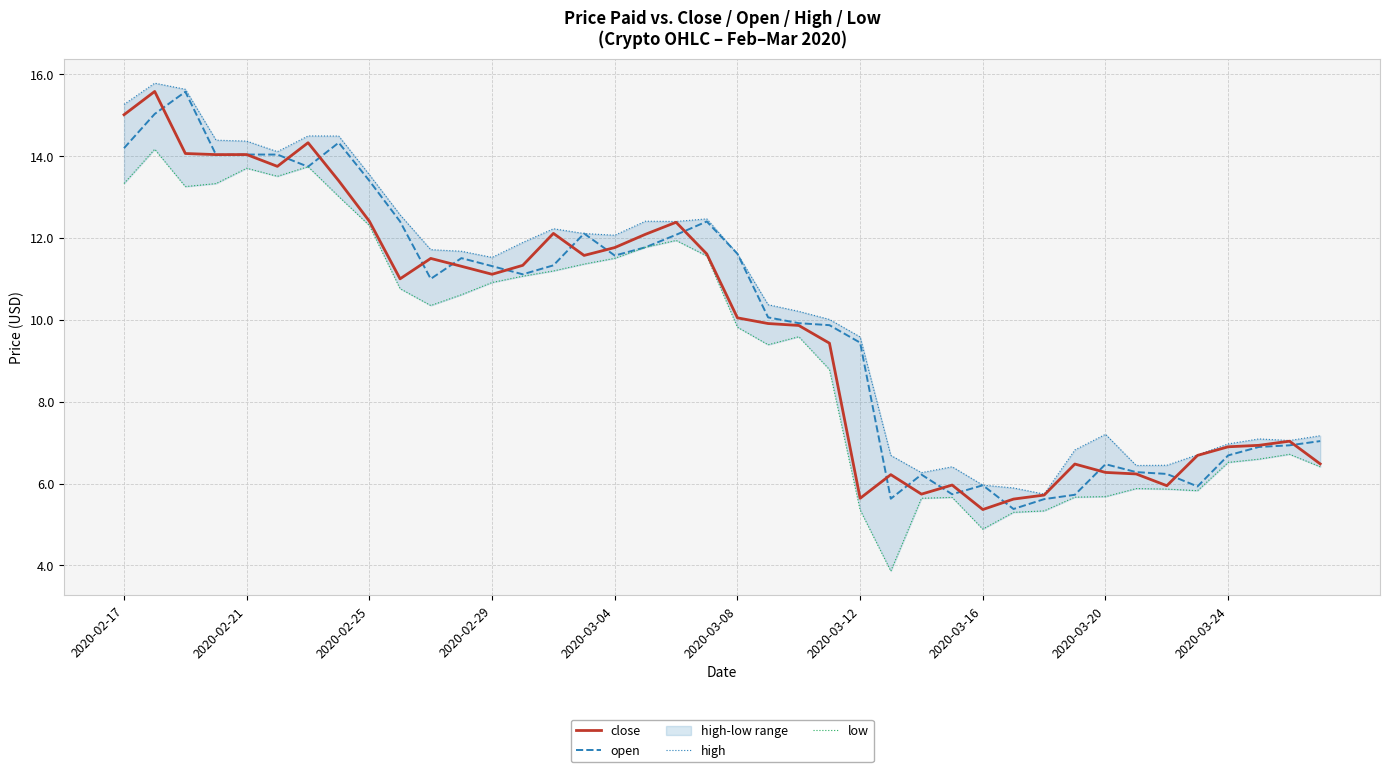

What is the smallest value displayed?

3.9